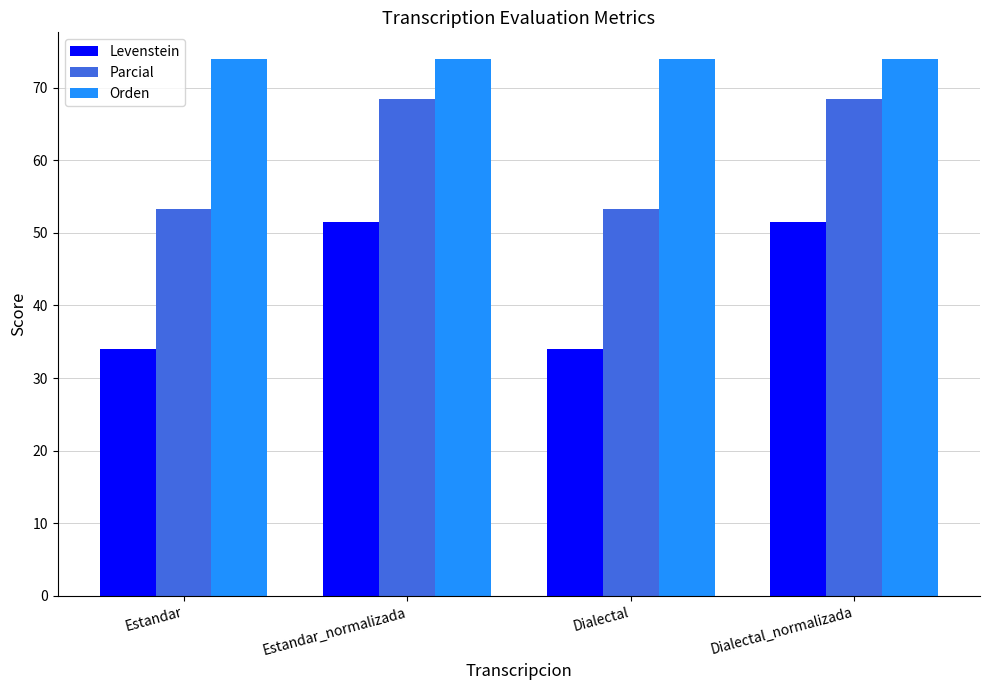

True or false: Parcial has a value of 68.4 at Dialectal_normalizada.

True